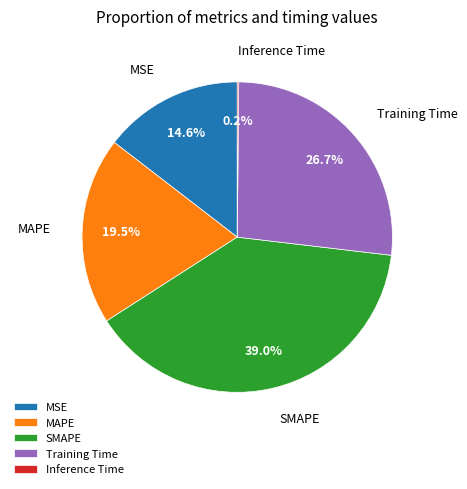

What is the largest slice in the pie chart?

SMAPE